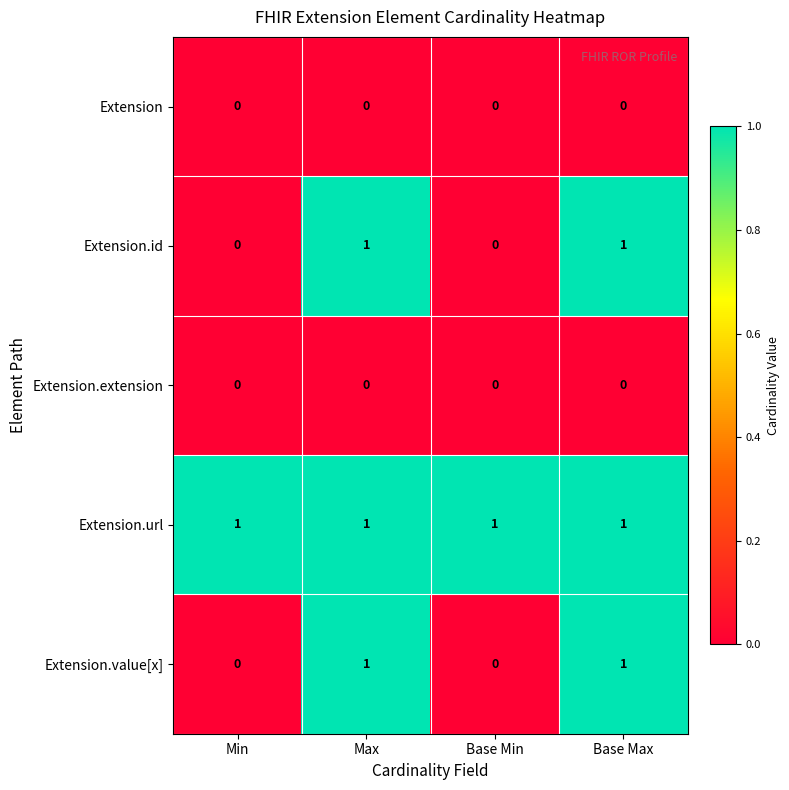

Is it true that Extension.url equals 2 at Max?

False